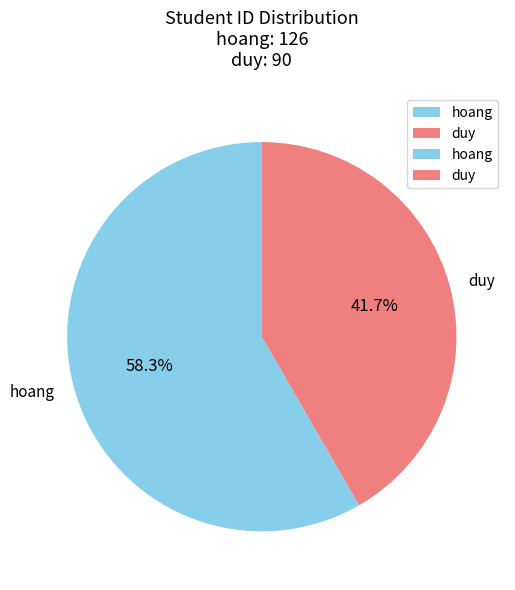

Which category accounts for the majority?

hoang